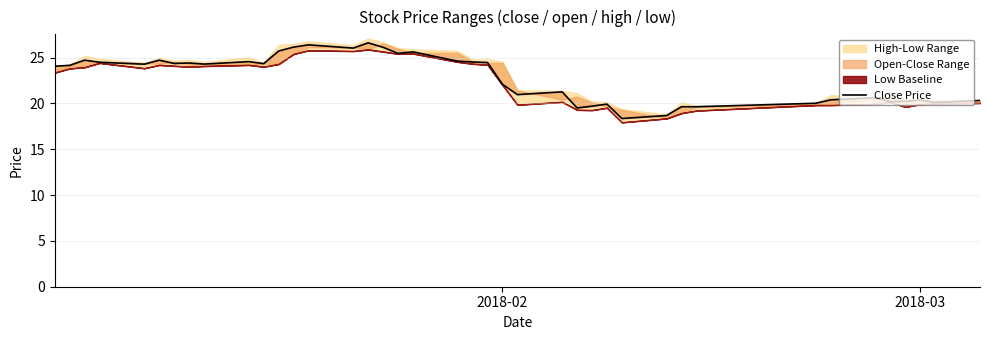

How many lines are shown in the chart?

1